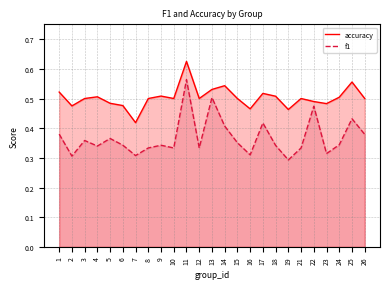

Which has a higher value, 25 or 8?

25